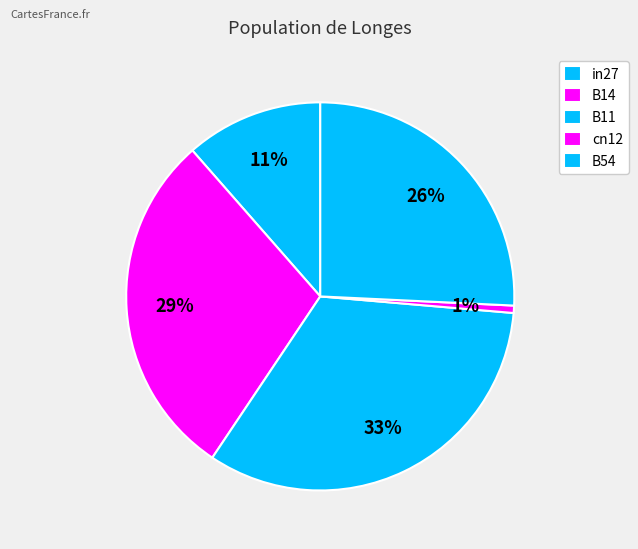

To the nearest percent, what is the difference between the largest and smallest slice percentages?

32%